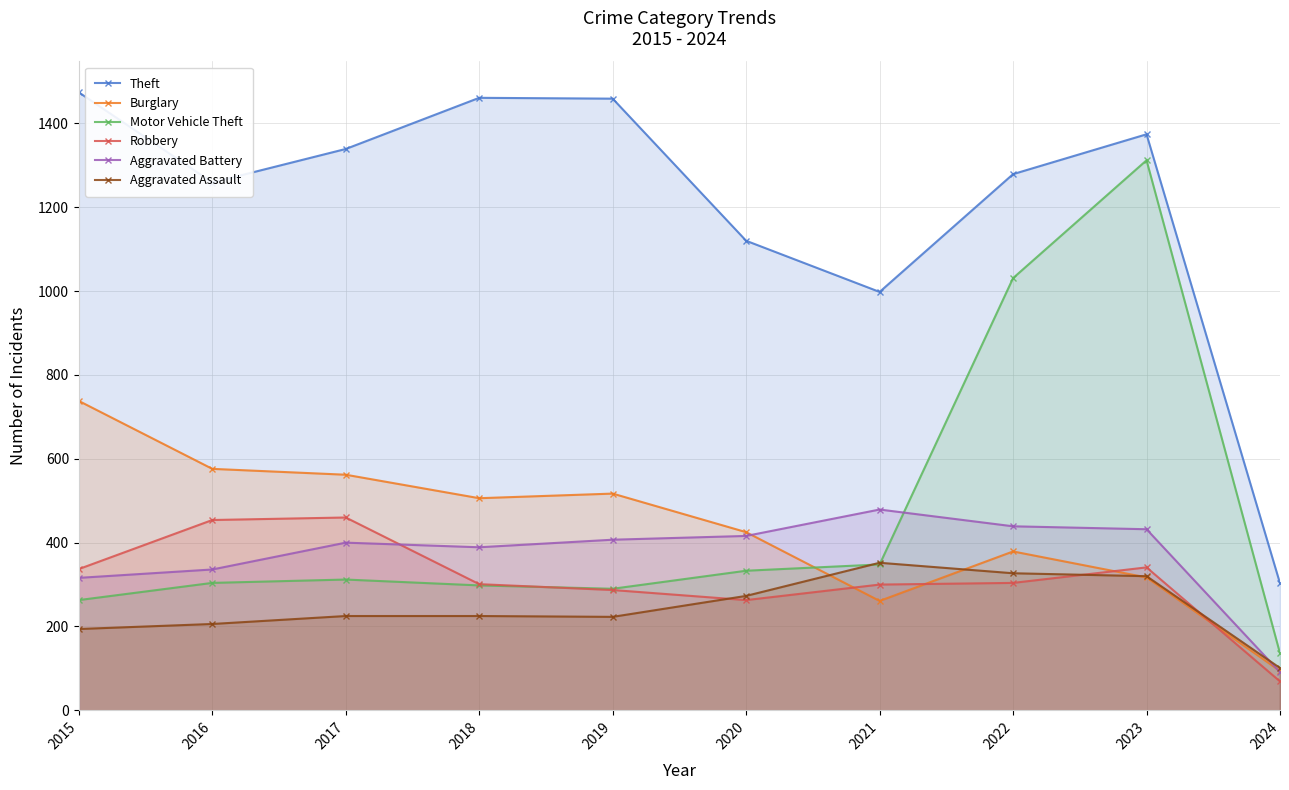

What is the value of the Burglary point at the 4th from the left?

506